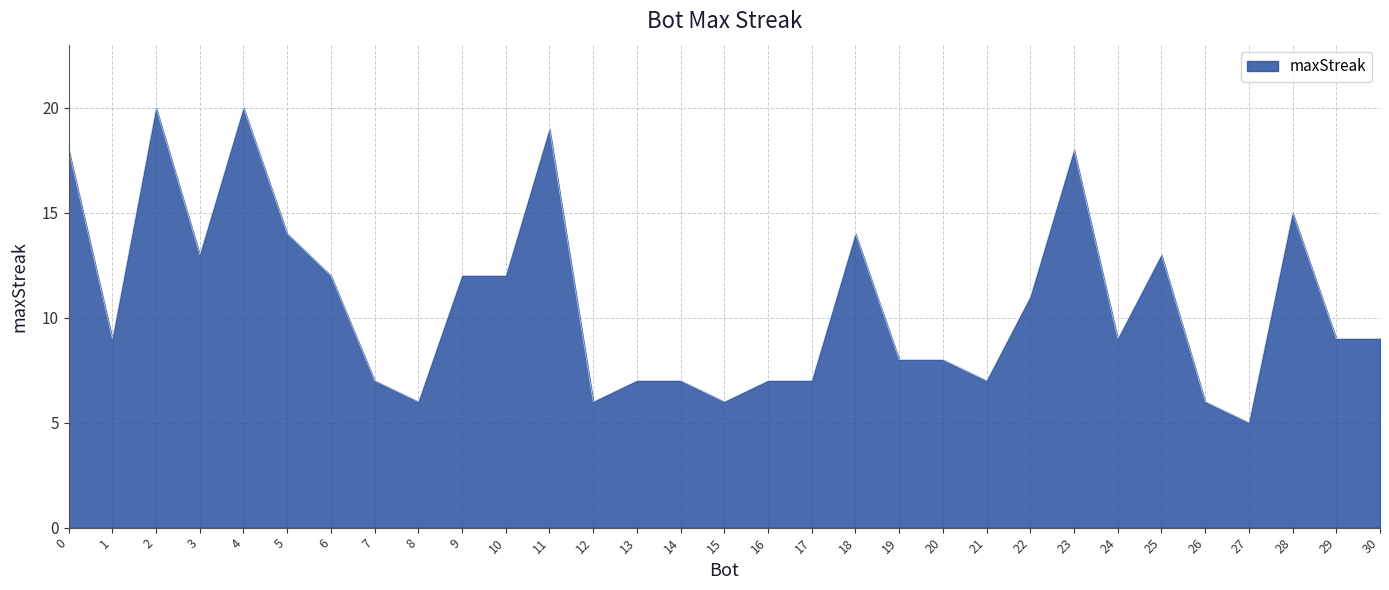

How many lines are shown in the chart?

1